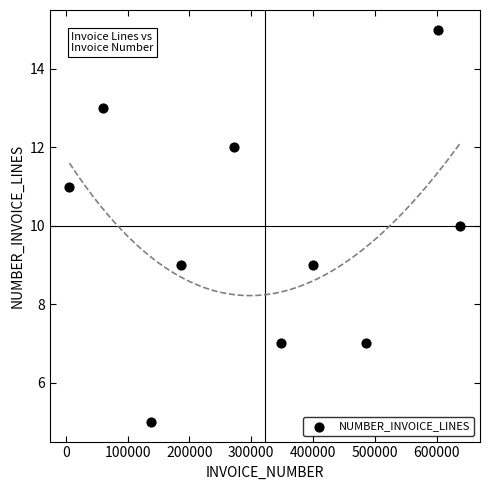

What is the range of Y values (max minus min)?

10